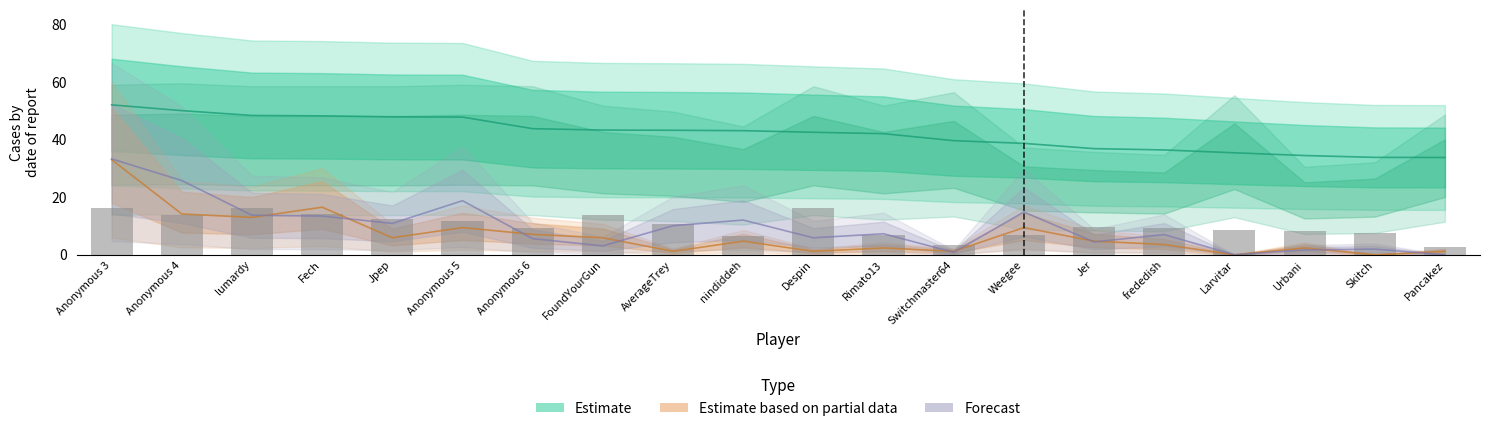

Reading left to right, transcribe all the data shown in this chart.

Points: 52.0	50.0	48.3	48.2	47.8	47.8	43.7	43.3	43.2	43.0	42.5	42.0	39.6	38.6	36.8	36.4	35.4	34.4	33.8	33.7
Medals: 33.0	14.1	13.0	16.5	5.9	9.4	7.1	5.9	1.2	4.7	1.2	2.4	1.2	9.4	4.7	3.5	0.0	2.4	0.0	1.2
col_4: 16.2	13.8	16.1	14.1	12.5	11.7	9.4	13.7	10.7	6.4	16.1	6.7	3.3	7.0	9.7	9.3	8.7	8.3	7.4	2.6